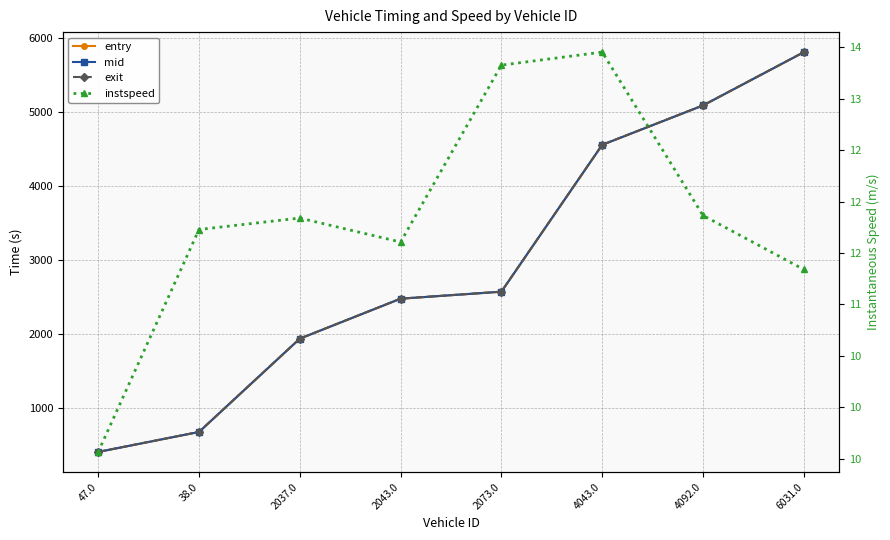

Which series has the largest total across all categories?

exit